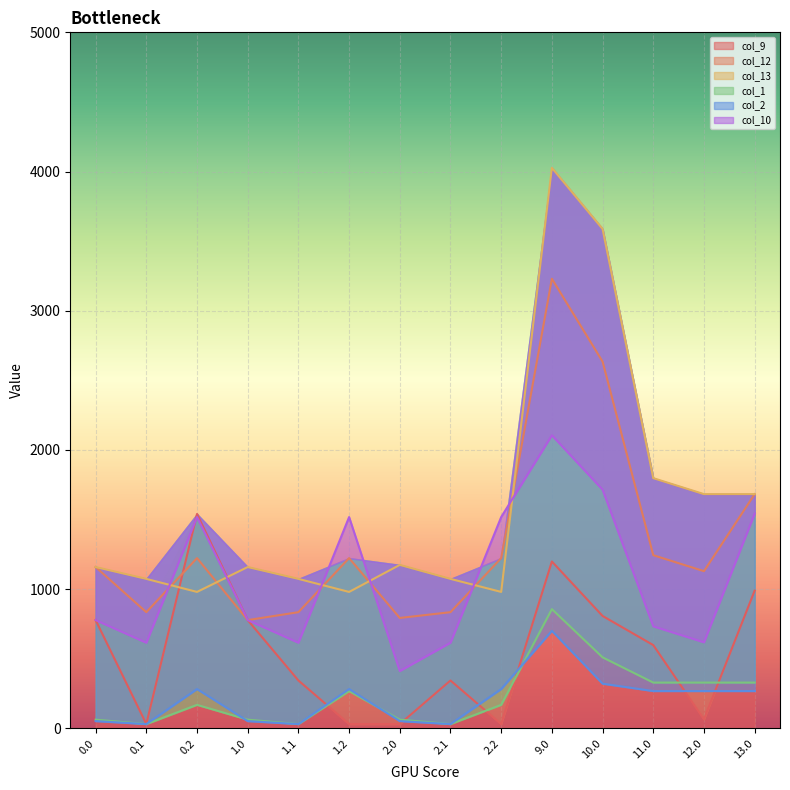

What is the maximum value for col_9?

1540.0